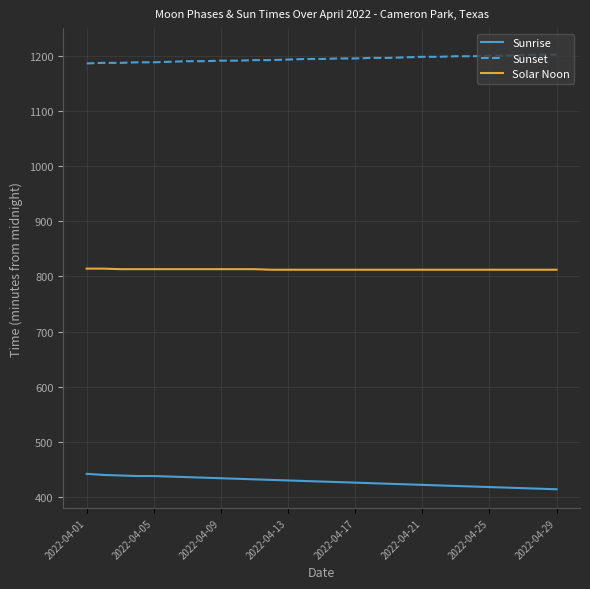

What is the average value of the Sunrise series?

428